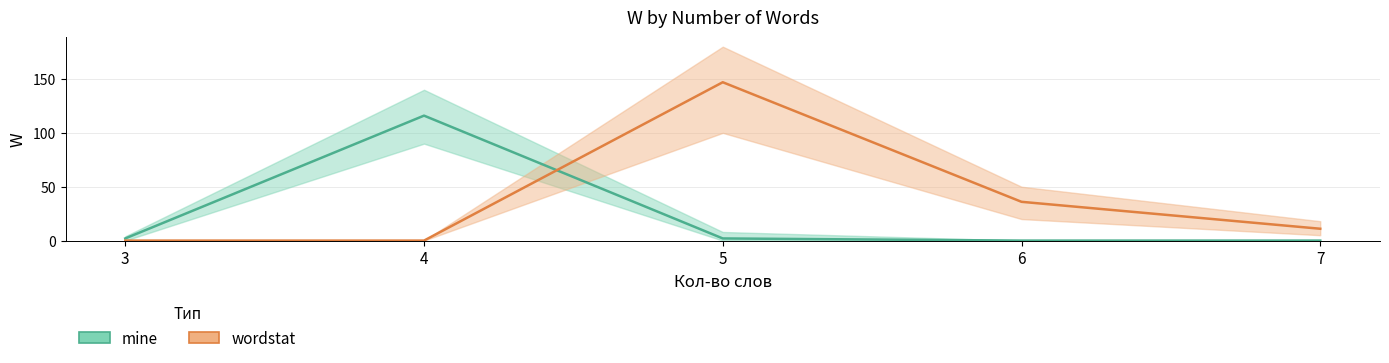

What are all the series names shown in the legend?

mine, wordstat